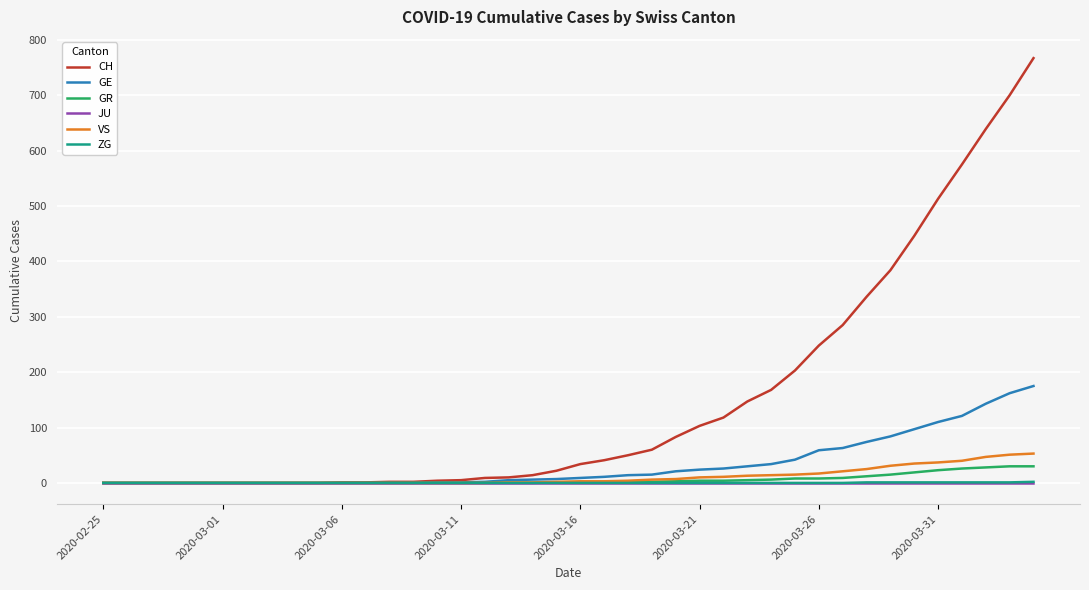

What is the greatest value displayed?

767